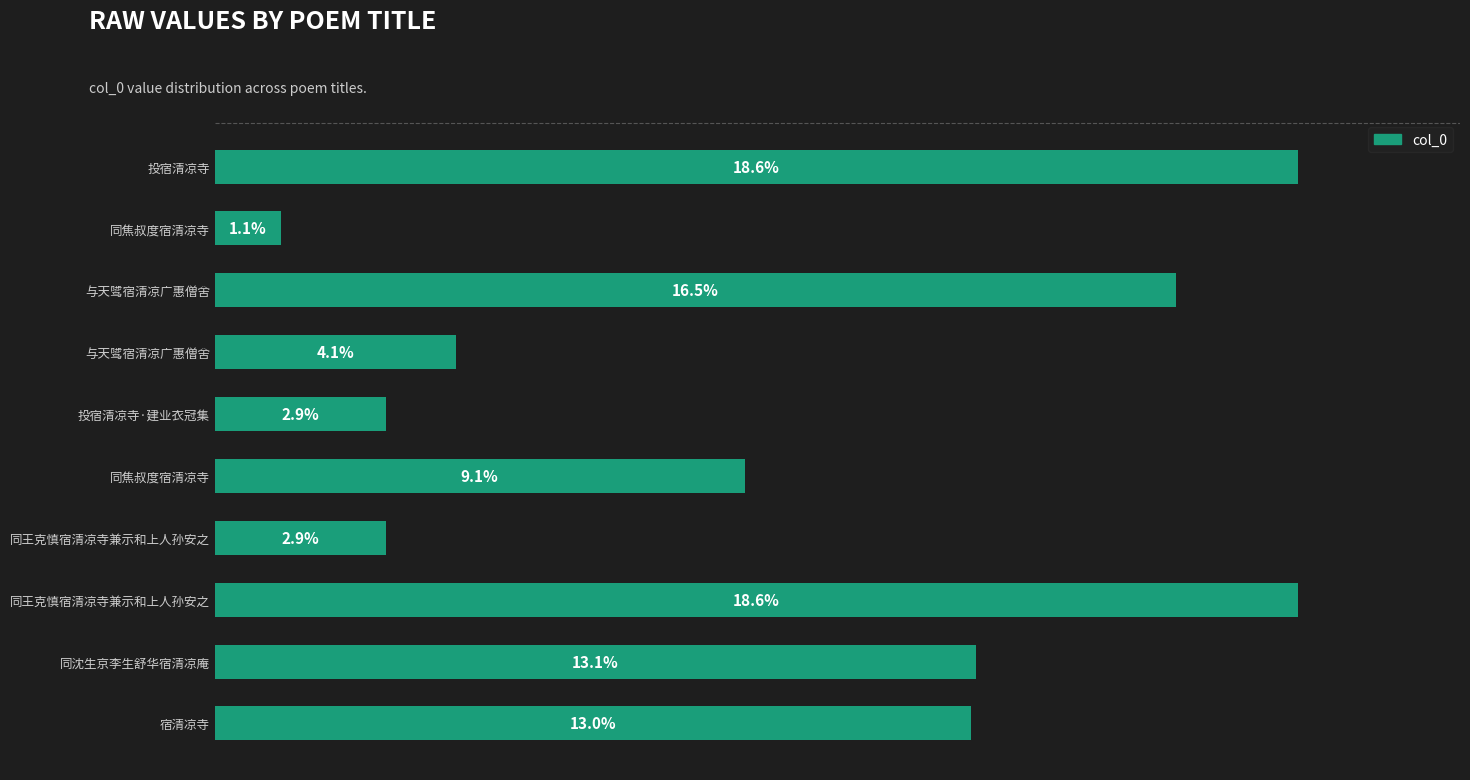

Does the chart contain any negative values?

No